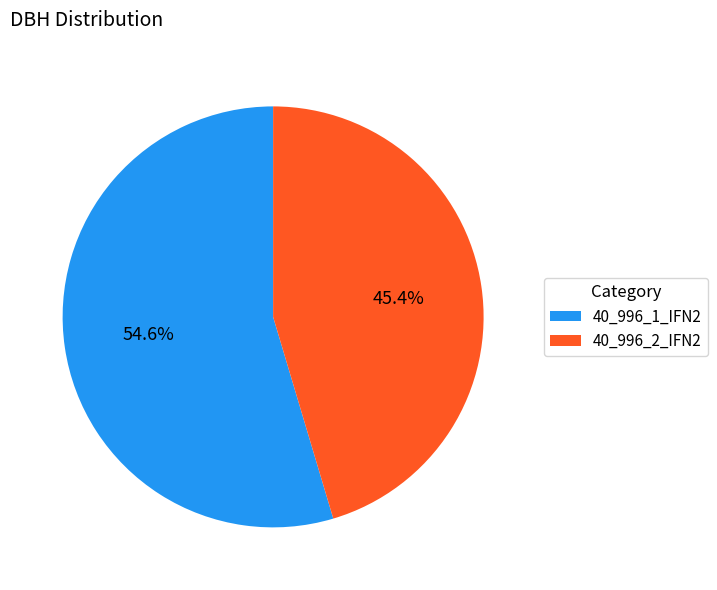

Count the number of slices in the pie.

2